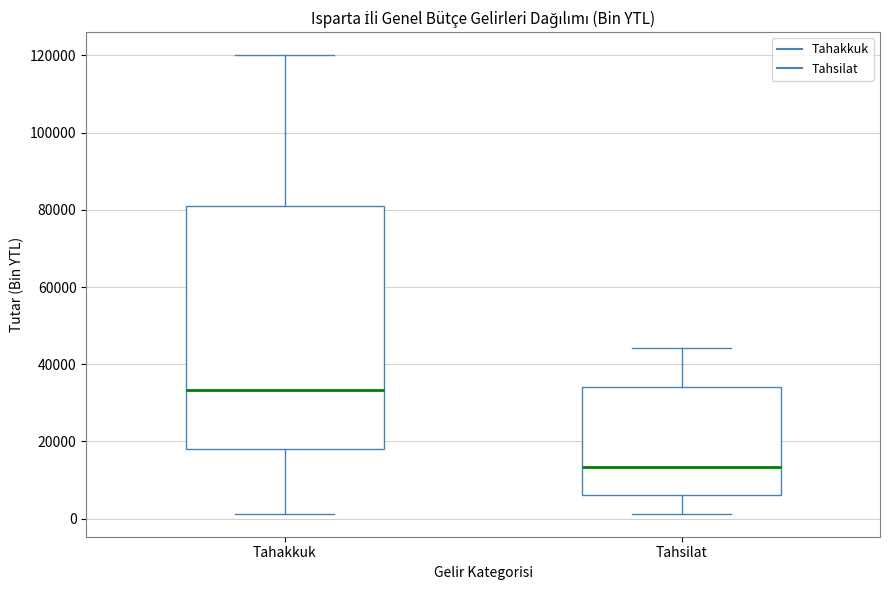

Reading left to right, read every box against the y-axis: the position of its median line, the range the box covers, and the ends of its whiskers. The values are not printed on the chart, so give them approximately, as read against the axis.

Tahakkuk: median 34000, box 18000 to 82000, whiskers 2000 to 120000
Tahsilat: median 14000, box 6000 to 34000, whiskers 2000 to 44000